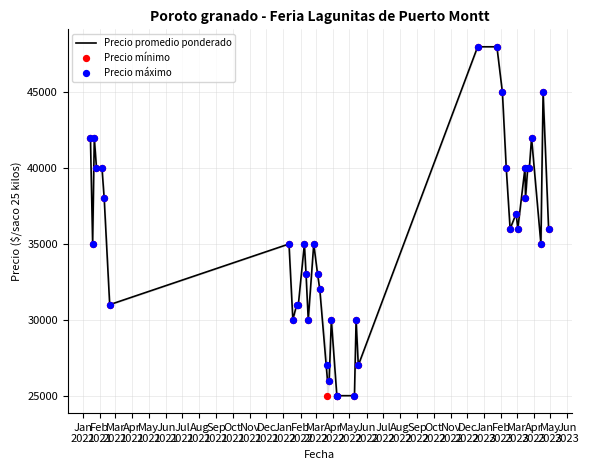

At which category is the sum across all series the highest?

Feb
2023